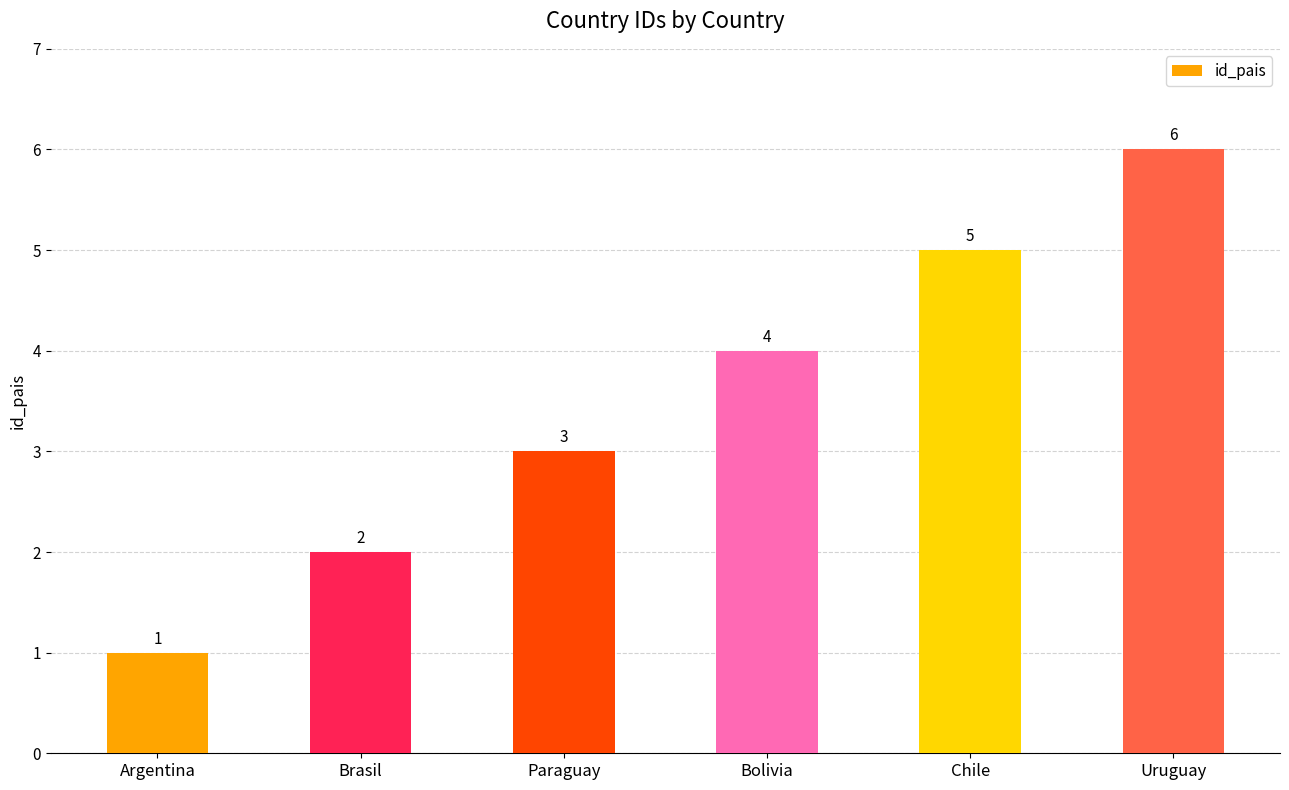

What is the label of the 1st bar from the left?

Argentina